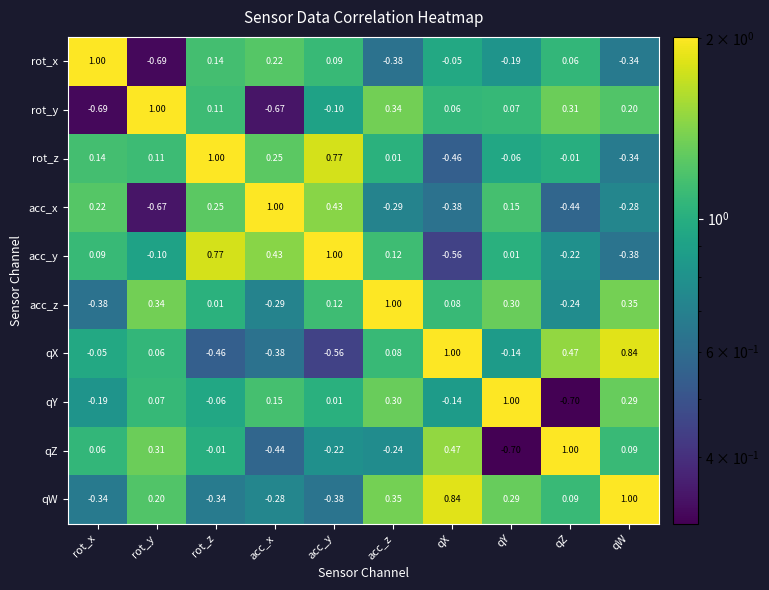

At which label does qX reach its peak?

qX